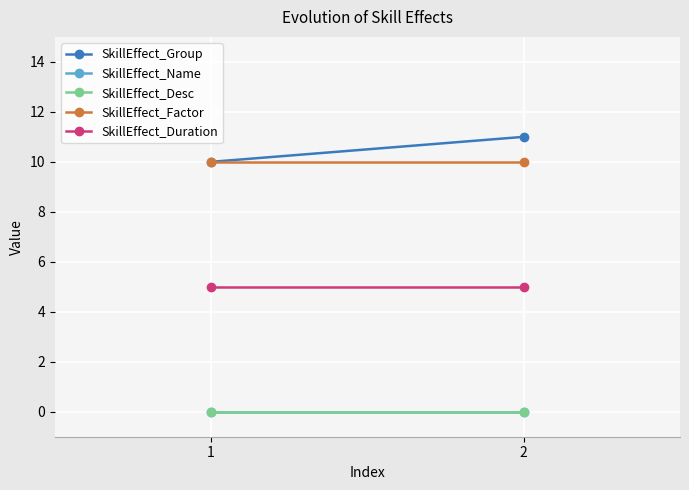

What is the maximum value shown in the chart?

11